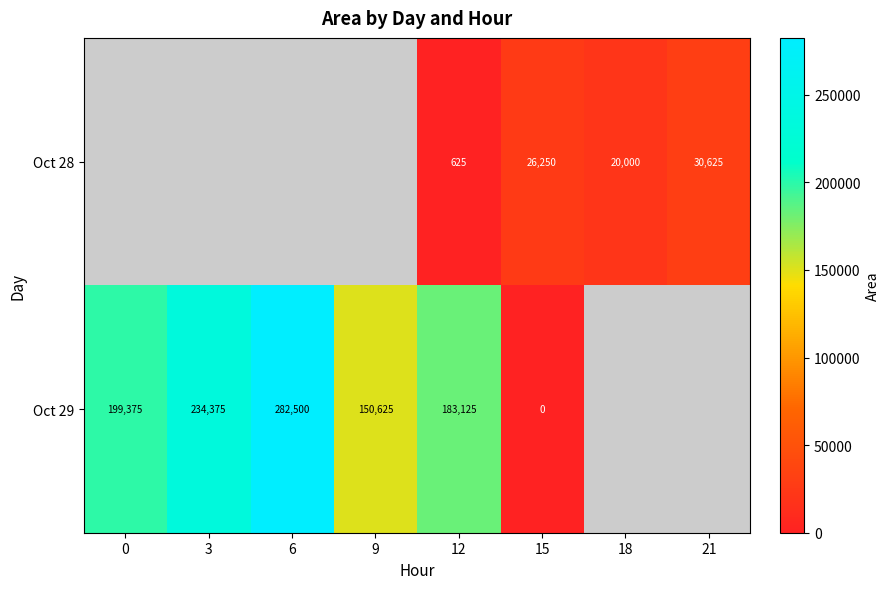

How many data points does each series have?

8